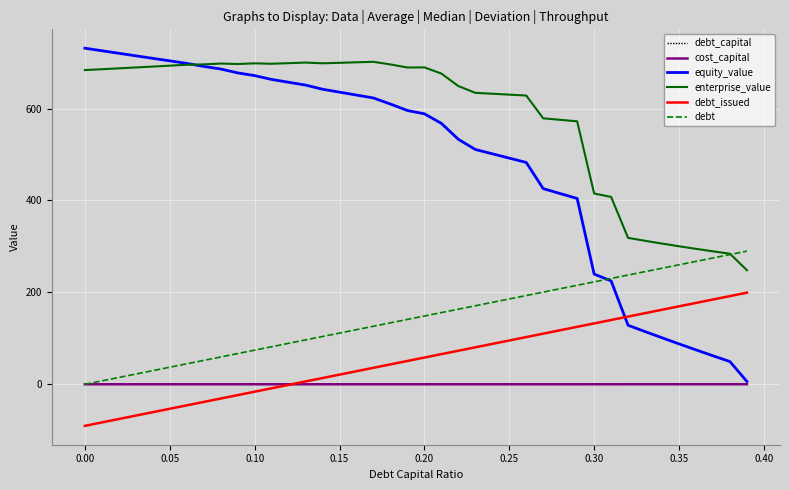

Which series has the largest total across all categories?

enterprise_value